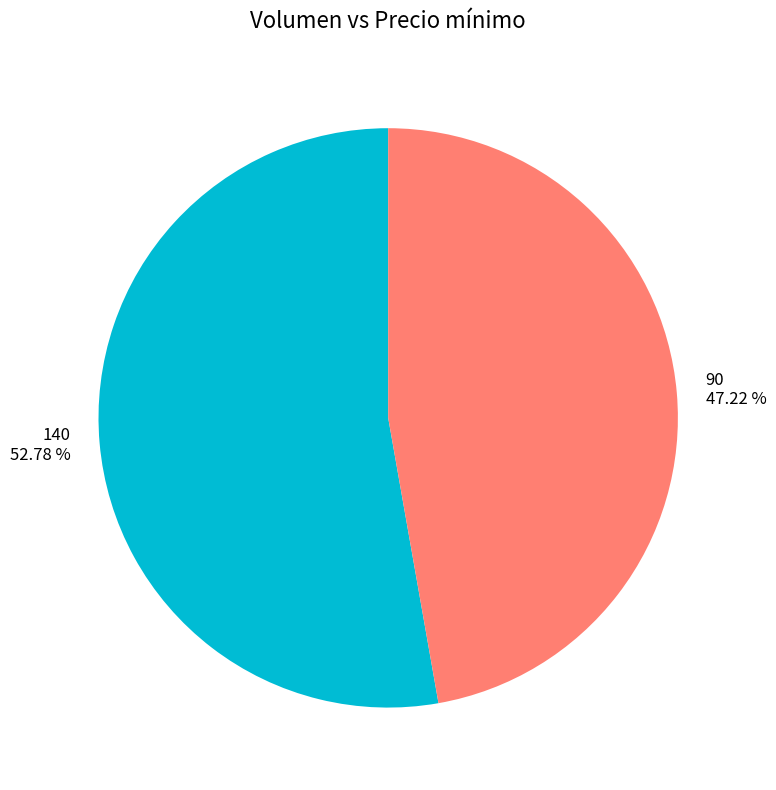

The 140 slice represents 53% of the pie. True or false?

True